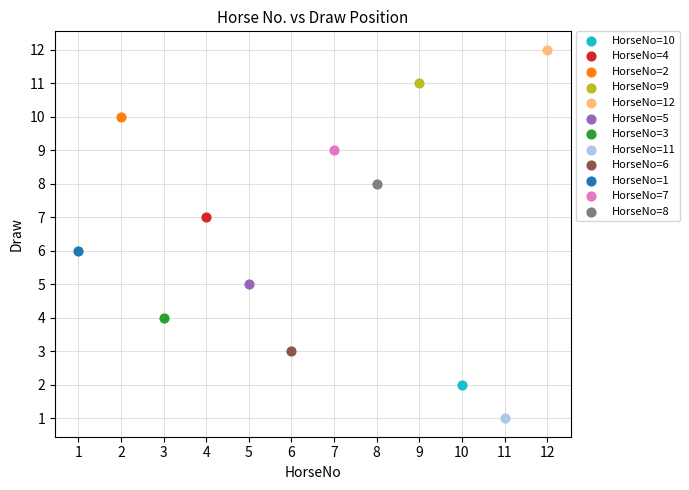

What are all the series names shown in the legend?

HorseNo=10, HorseNo=4, HorseNo=2, HorseNo=9, HorseNo=12, HorseNo=5, HorseNo=3, HorseNo=11, HorseNo=6, HorseNo=1, HorseNo=7, HorseNo=8